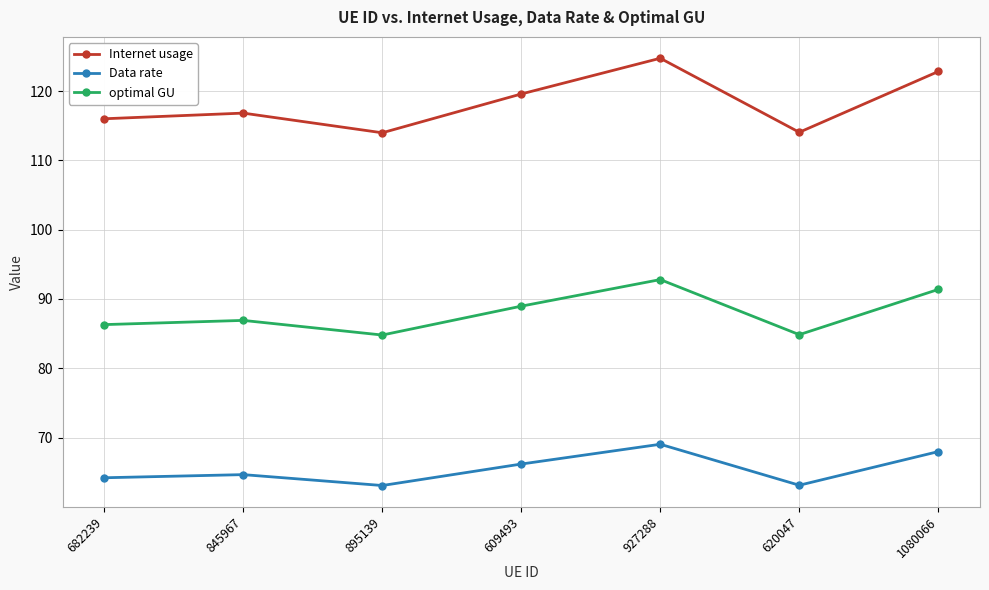

List the series in order of their overall mean, lowest first.

Data rate, optimal GU, Internet usage